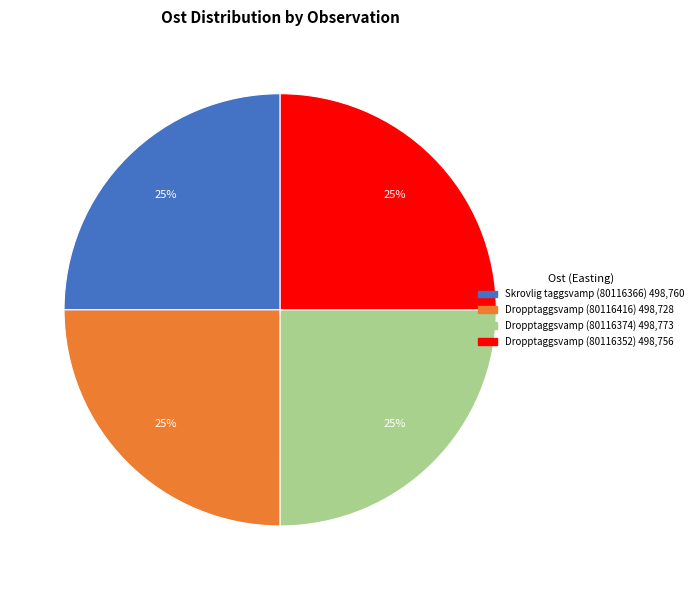

Does any single category account for the majority?

No